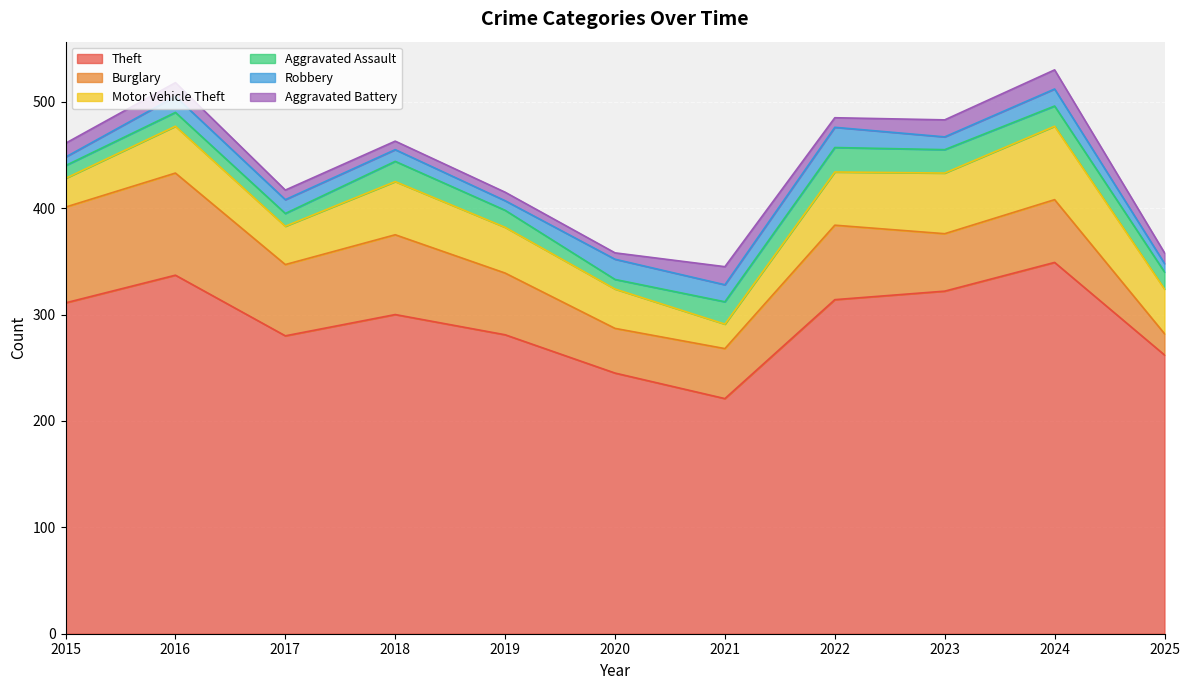

The value of Aggravated Assault at 2015 is 5. True or false?

False